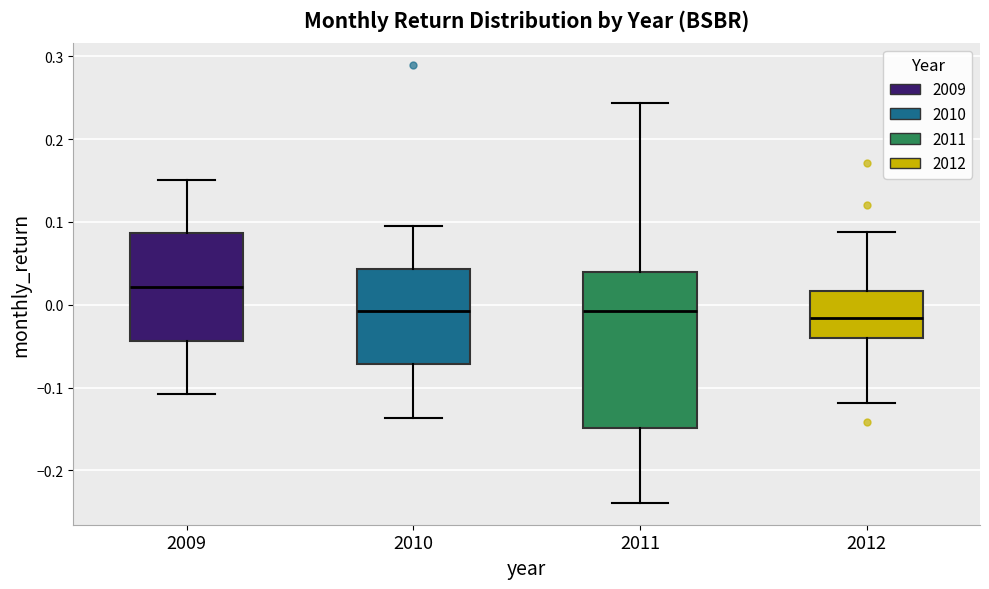

Reading left to right, transcribe this box plot: for each box, give where its median line is, the range the box spans, and where its two whiskers end, as read against the y-axis. The values are not printed on the chart, so give them approximately, as read against the axis.

2009: median 0.02, box -0.04 to 0.09, whiskers -0.11 to 0.15
2010: median -0.01, box -0.07 to 0.04, whiskers -0.14 to 0.09
2011: median -0.01, box -0.15 to 0.04, whiskers -0.24 to 0.24
2012: median -0.02, box -0.04 to 0.02, whiskers -0.12 to 0.09